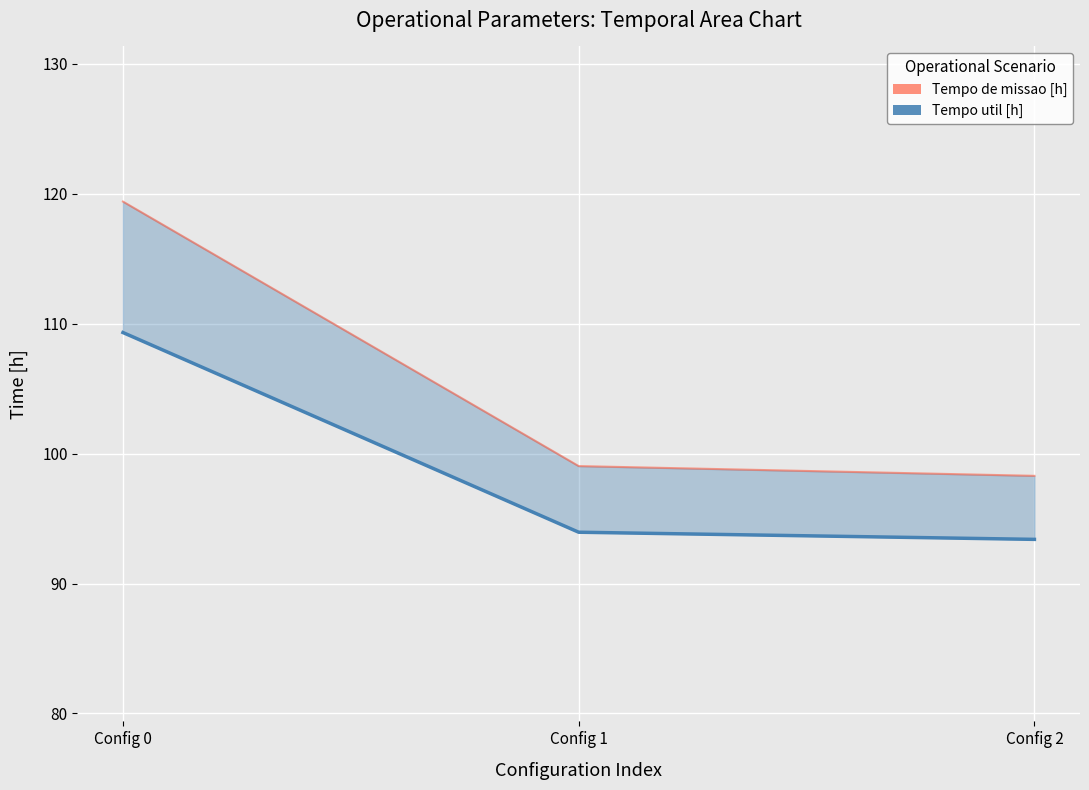

What is the value of the Tempo de missao [h] upper point at the 1st from the left?

119.4